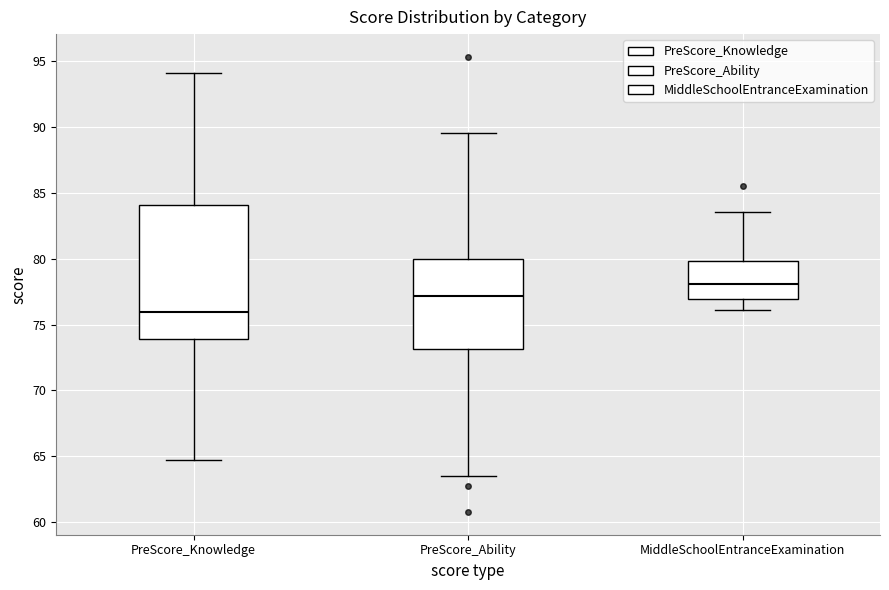

Which box's median line is the lowest?

PreScore_Knowledge